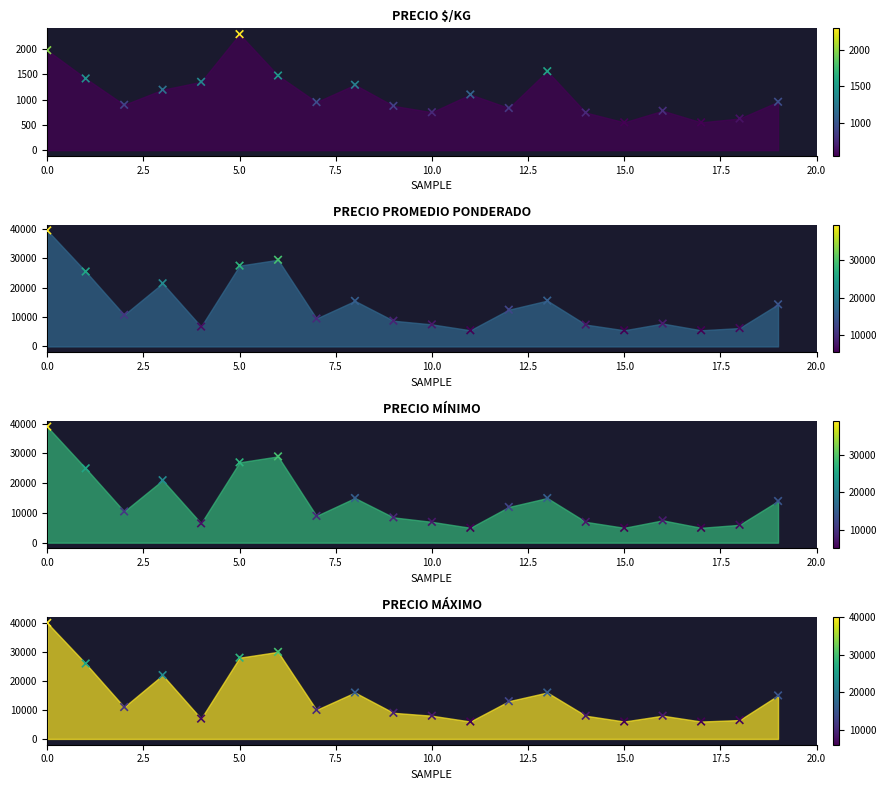

Which series has the largest total across all categories?

Precio máximo pts